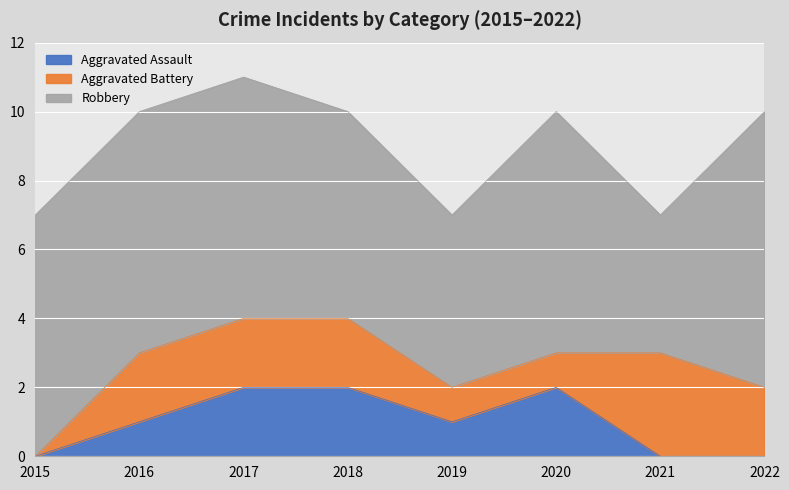

What is the value of the Aggravated Battery point at the 2nd from the left?

2